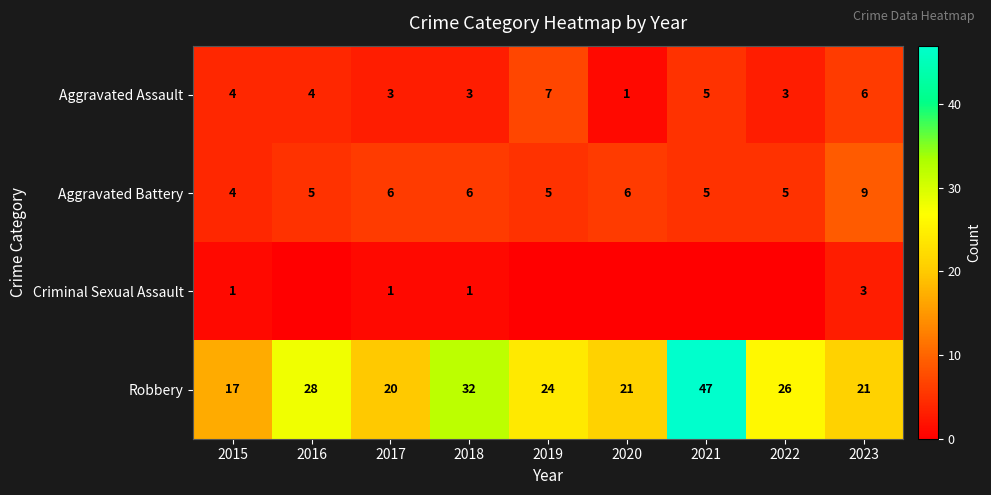

Read the Aggravated Assault value at 2015.

4